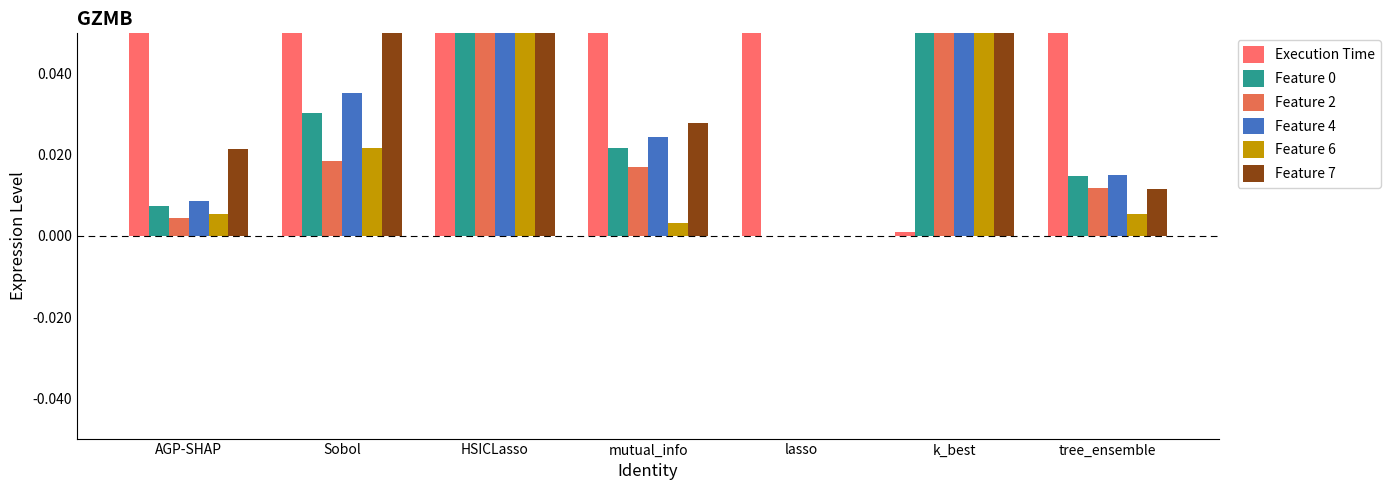

What is the difference between the maximum and minimum values in the Feature 7 series?

24.2